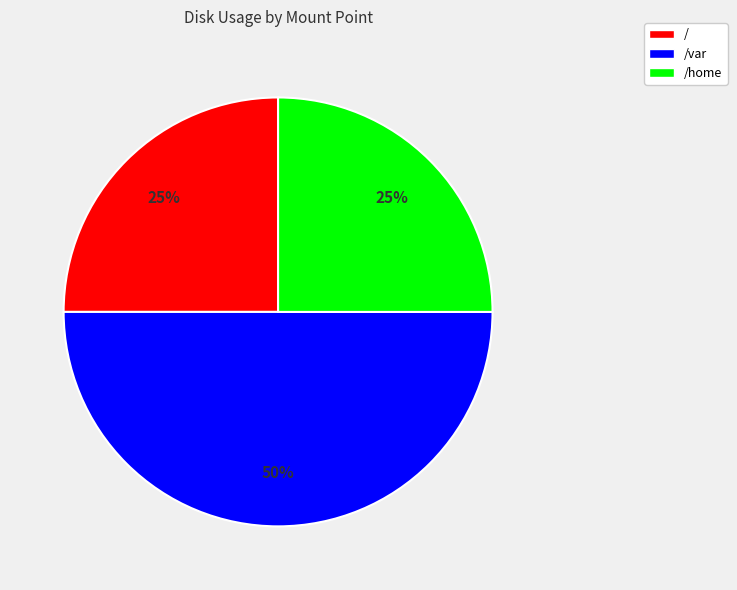

Combined, do /home and /var account for over 50%?

Yes